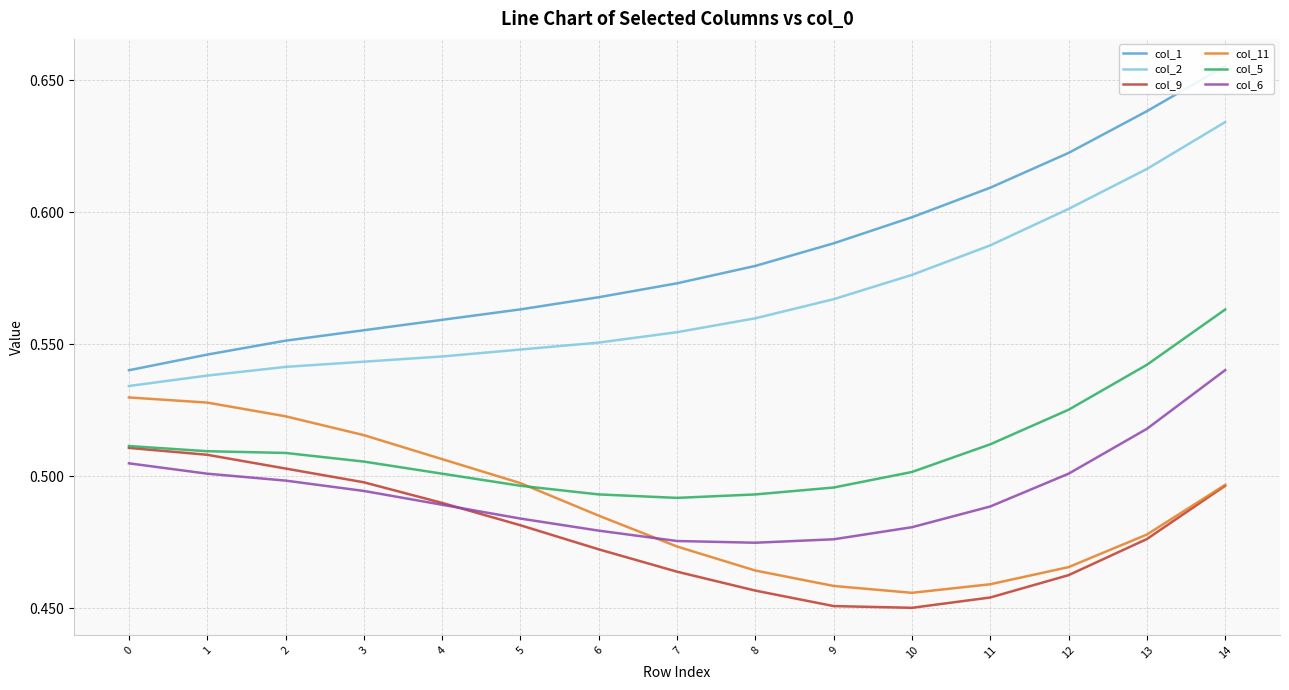

Rank the categories by col_5 value from highest to lowest.

14, 13, 12, 11, 0, 1, 2, 3, 10, 4, 5, 9, 6, 8, 7